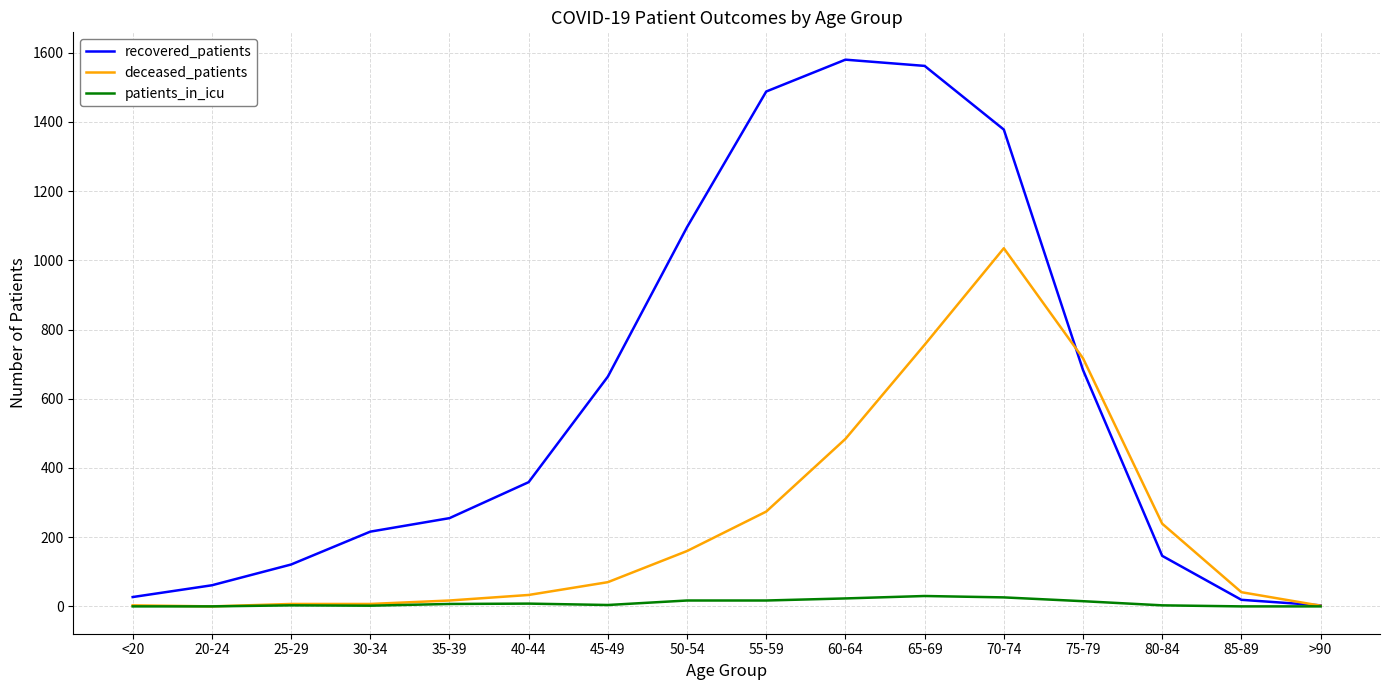

Which series has the largest total across all categories?

recovered_patients